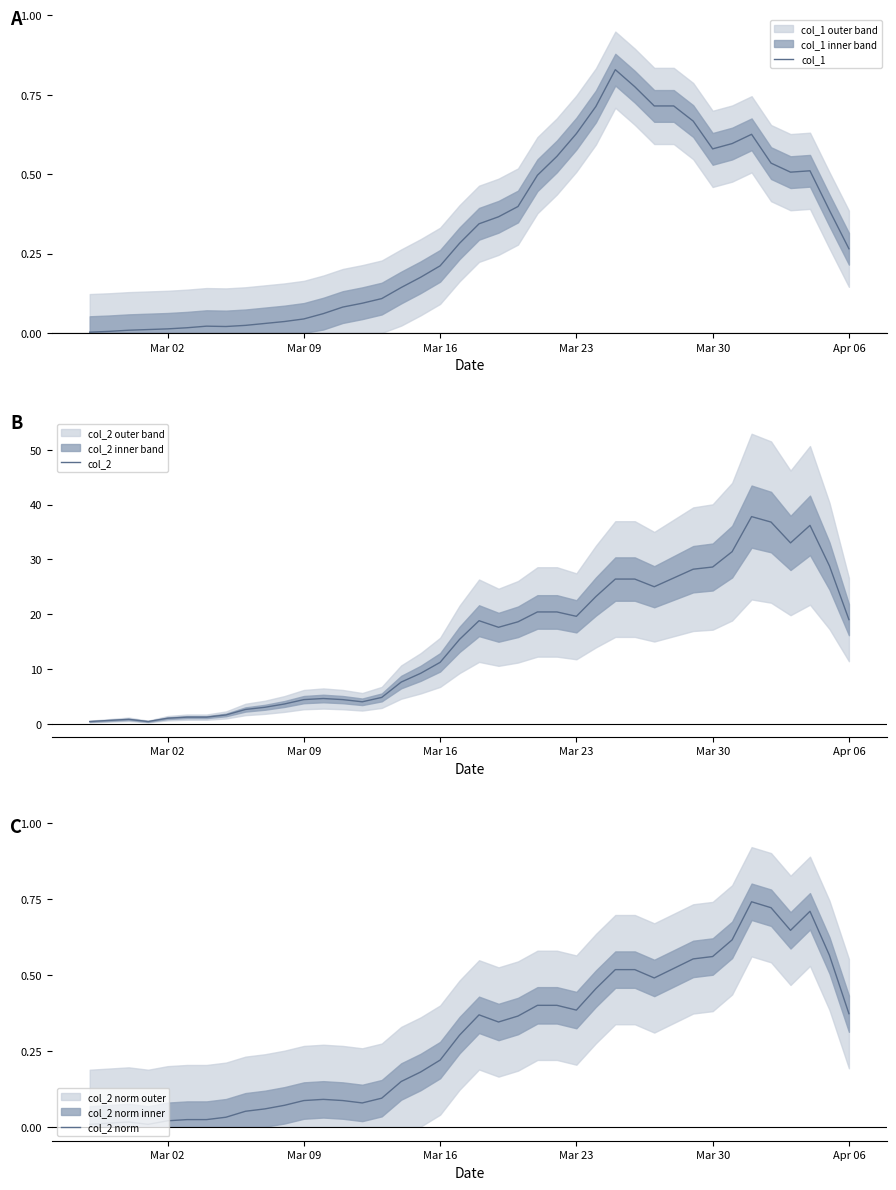

What is the difference between the maximum and minimum values in the col_2 series?

37.4